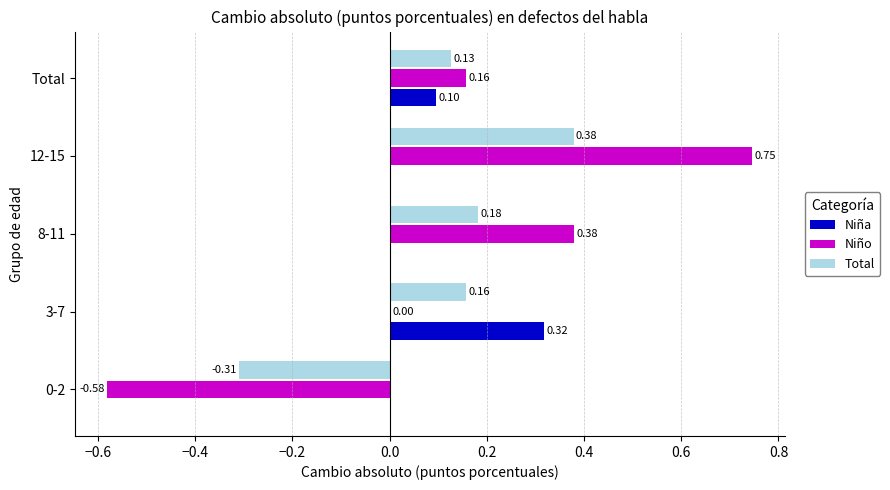

At which category is the sum across all series the highest?

12-15